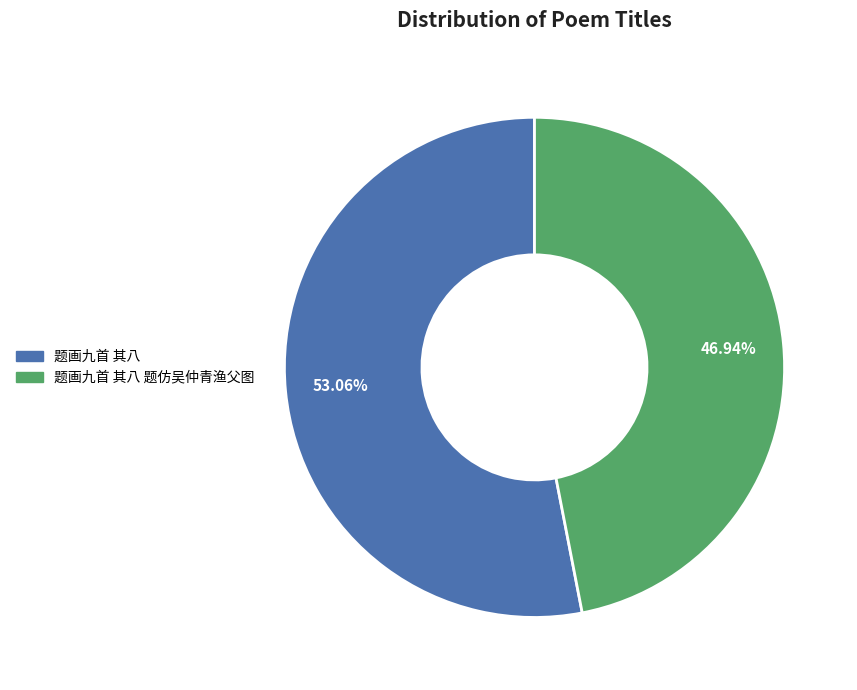

Is there a majority slice in this chart?

Yes